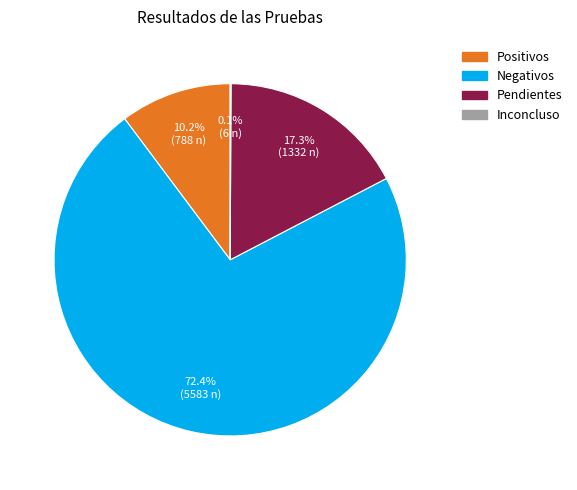

How much of the chart is everything except Positivos?

89.8%